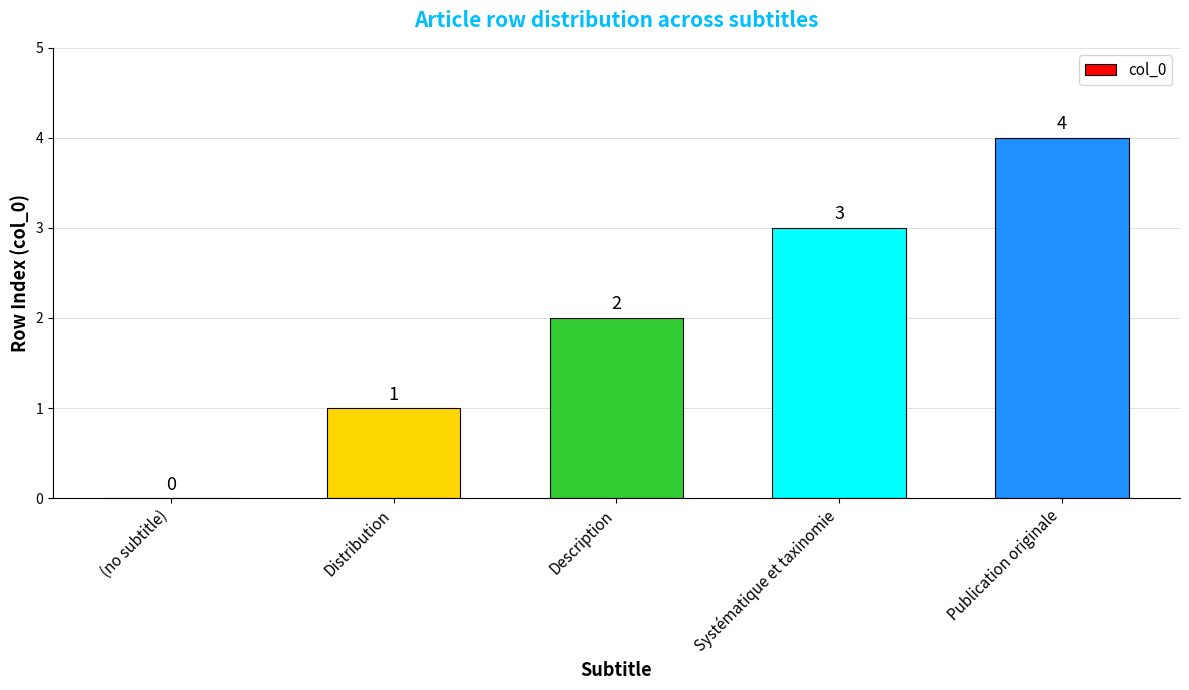

Read the value at Description.

2